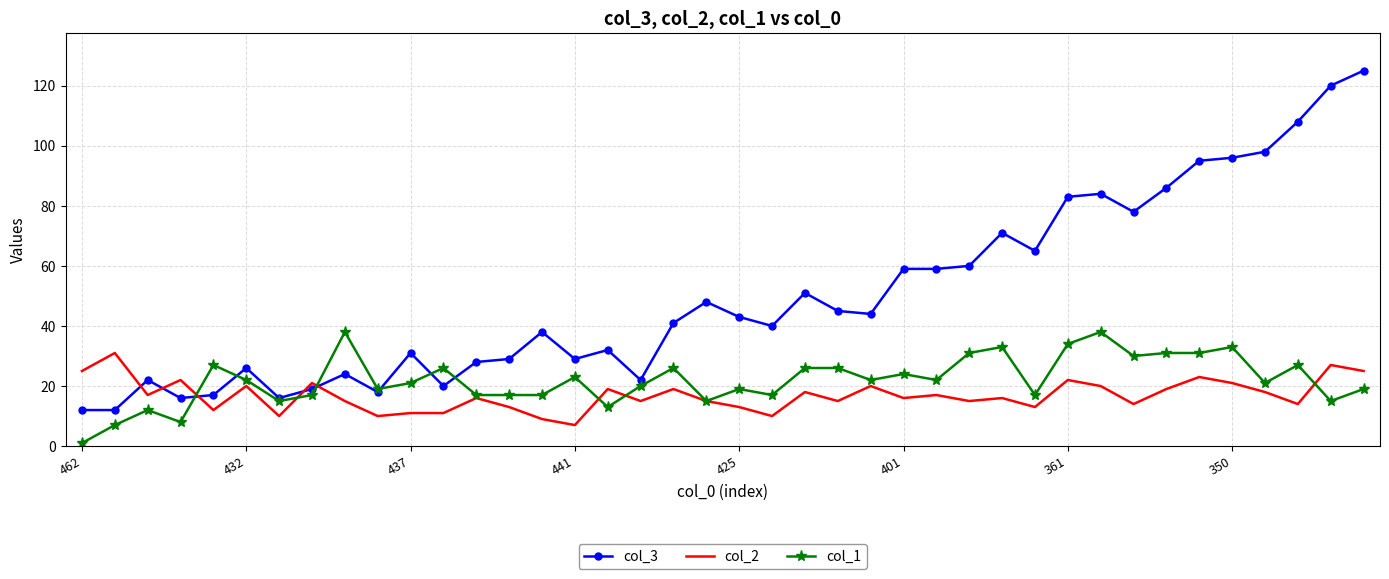

What is the greatest value displayed?

125